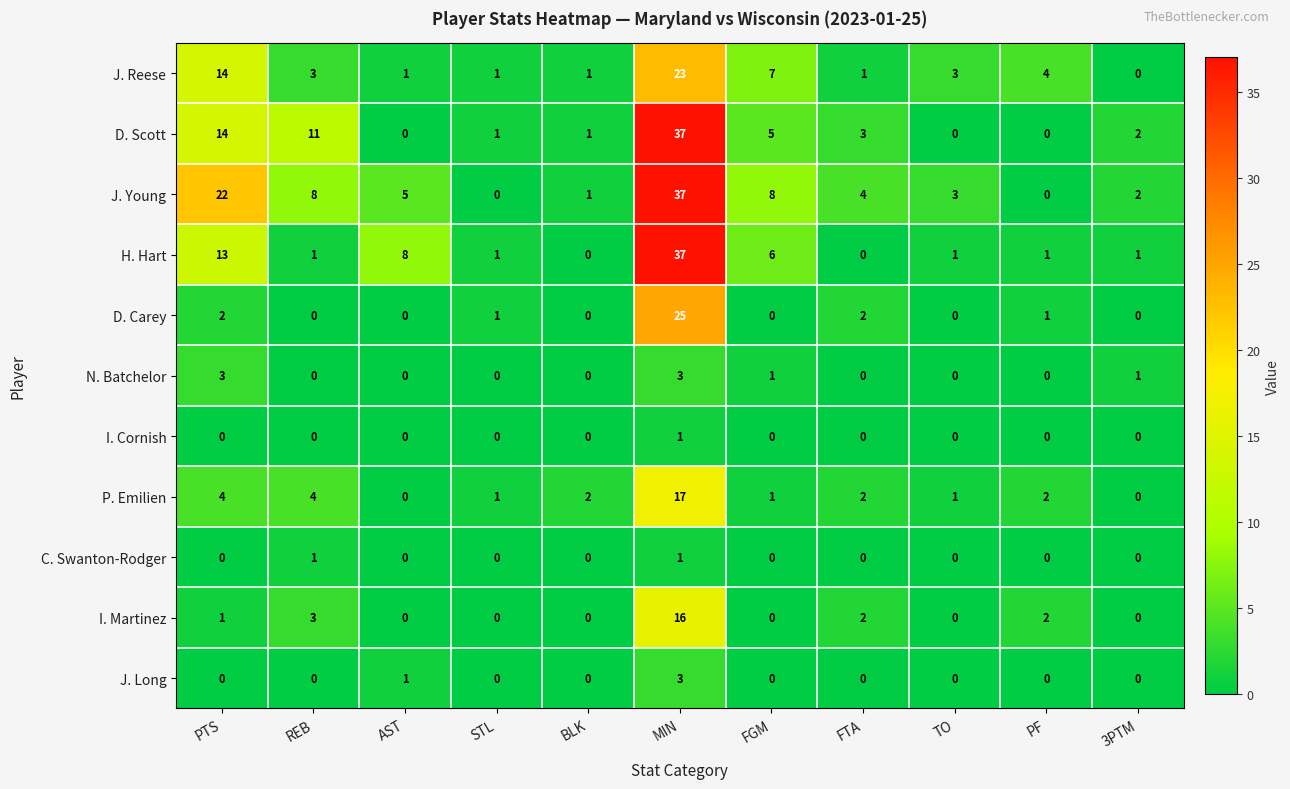

Is the value of P. Emilien at FGM greater than the value of H. Hart at MIN?

No